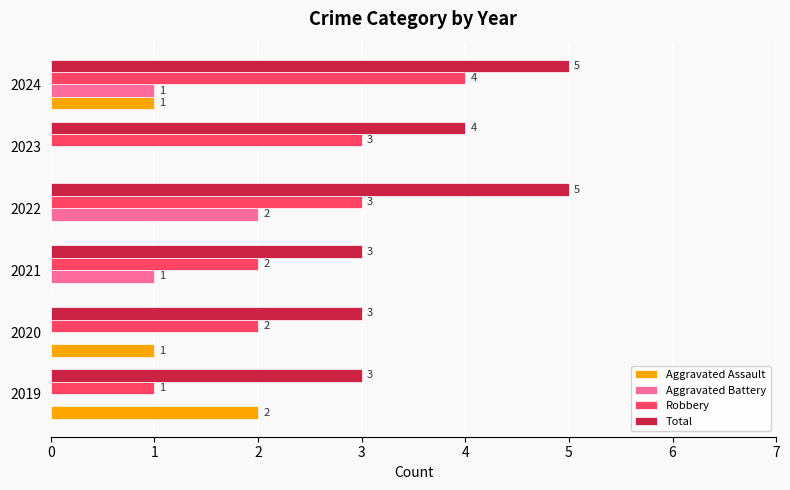

Count the number of categories in the chart.

6